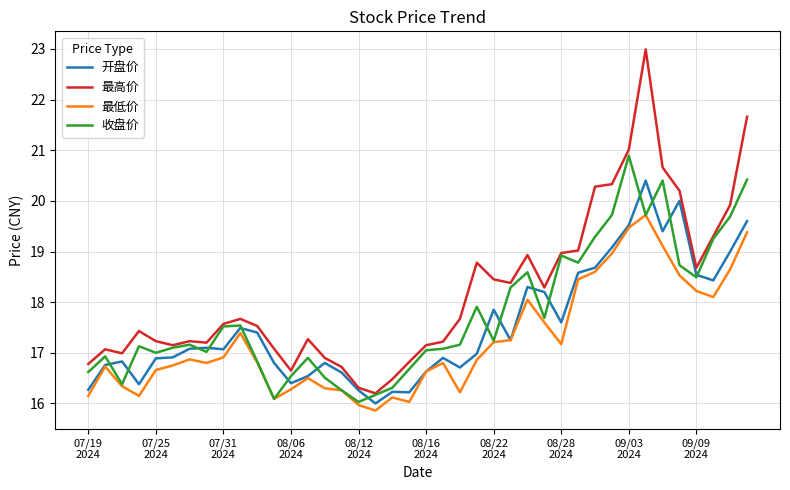

Rank the series by their maximum value, from lowest to highest.

最低价, 开盘价, 收盘价, 最高价